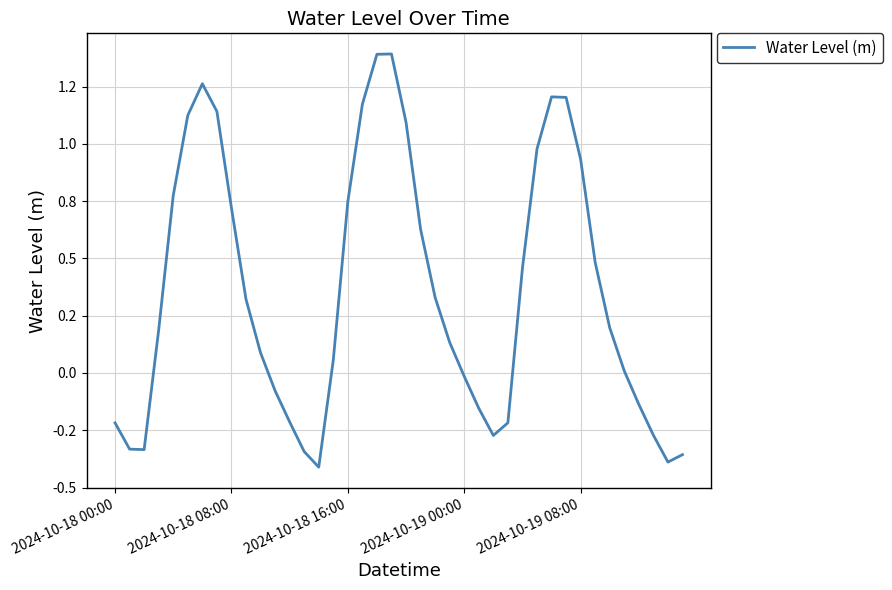

Where is the data nearest to the value 0?

35